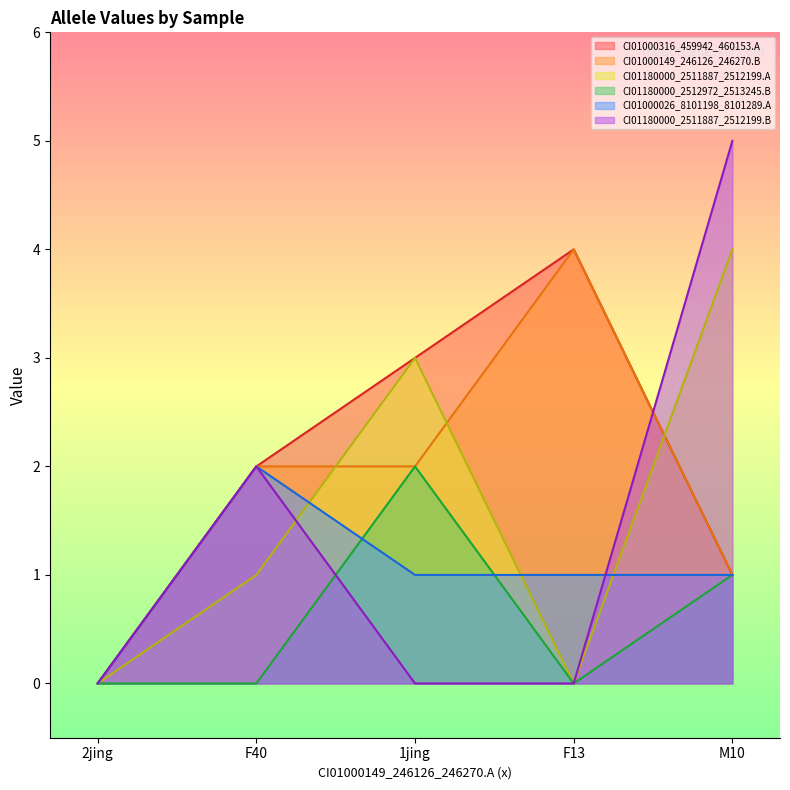

True or false: CI01180000_2511887_2512199.A and CI01180000_2511887_2512199.B intersect in this chart.

True